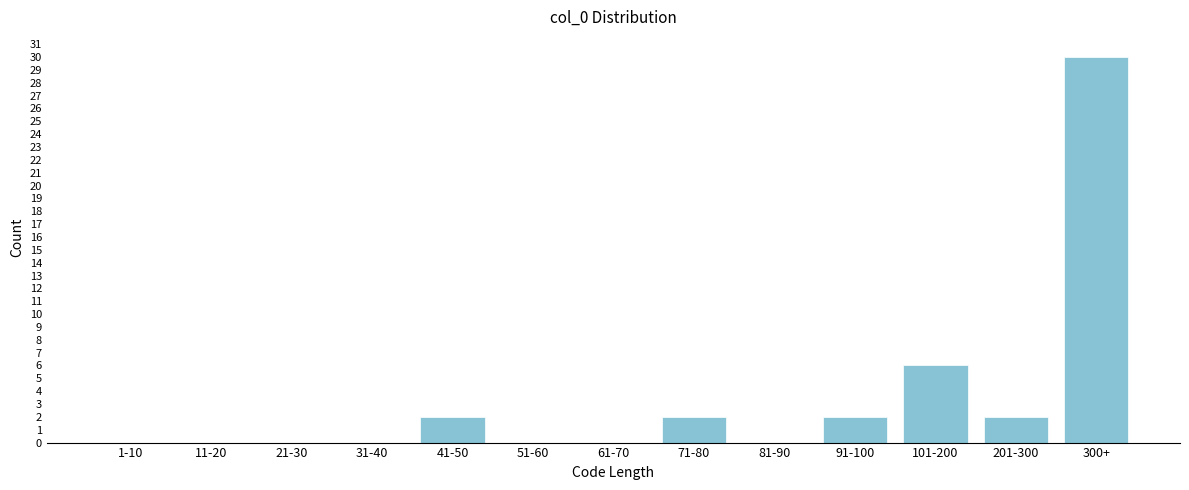

Reading left to right, what are all the values shown in this chart?

1-10=0	11-20=0	21-30=0	31-40=0	41-50=2	51-60=0	61-70=0	71-80=2	81-90=0	91-100=2	101-200=6	201-300=2	300+=30